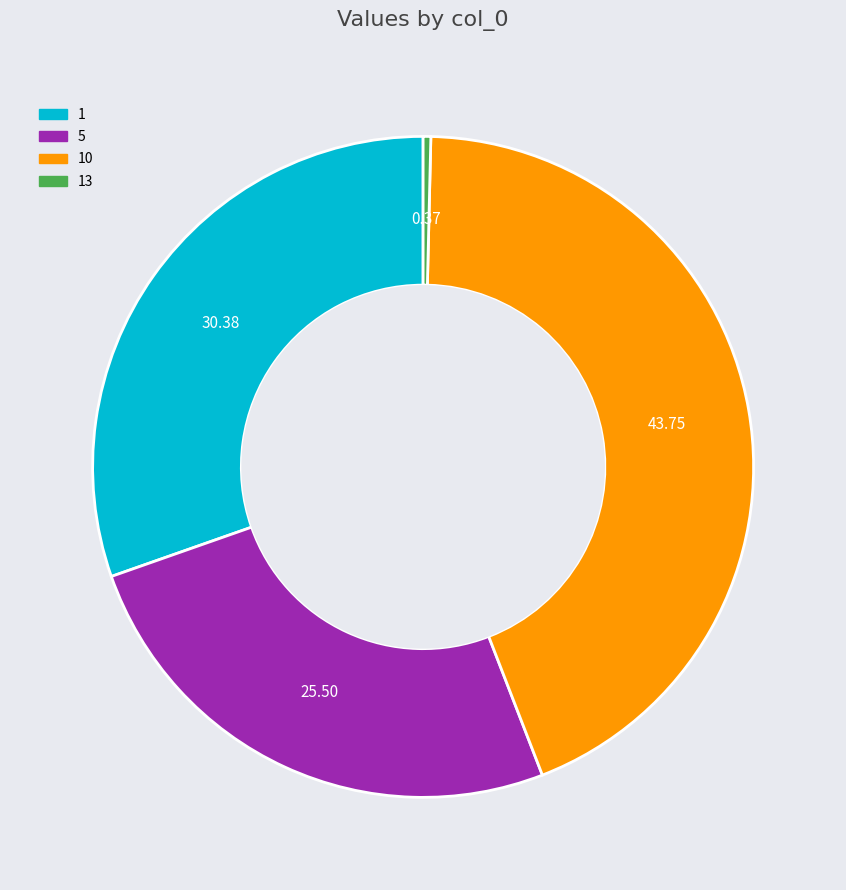

Does any single category account for the majority?

No